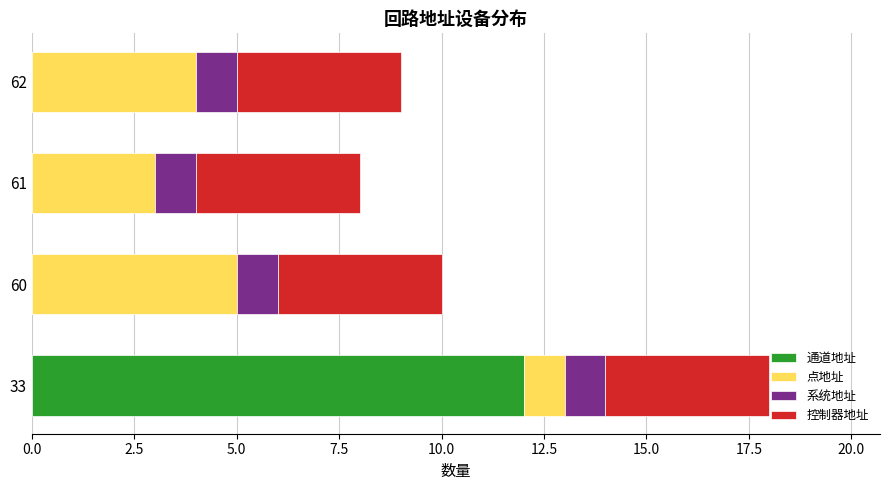

Is it true that 通道地址 equals -5 at 61?

False